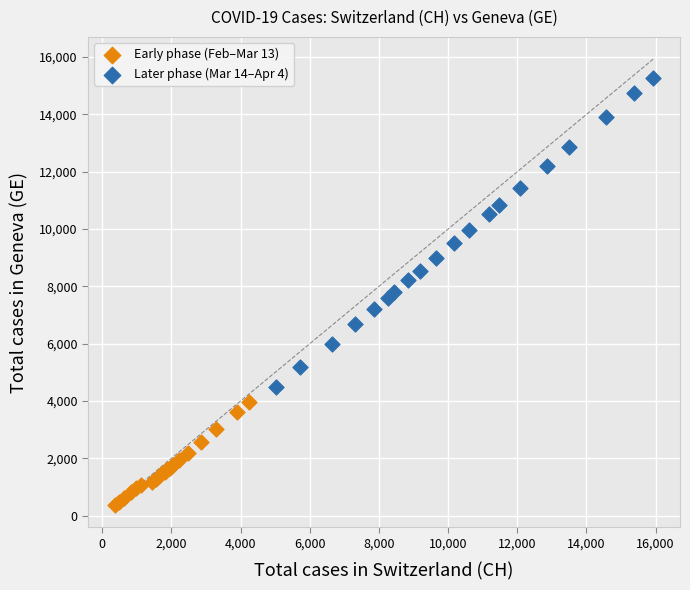

Which series contains the lowest Y value?

Early phase (Feb–Mar 13)